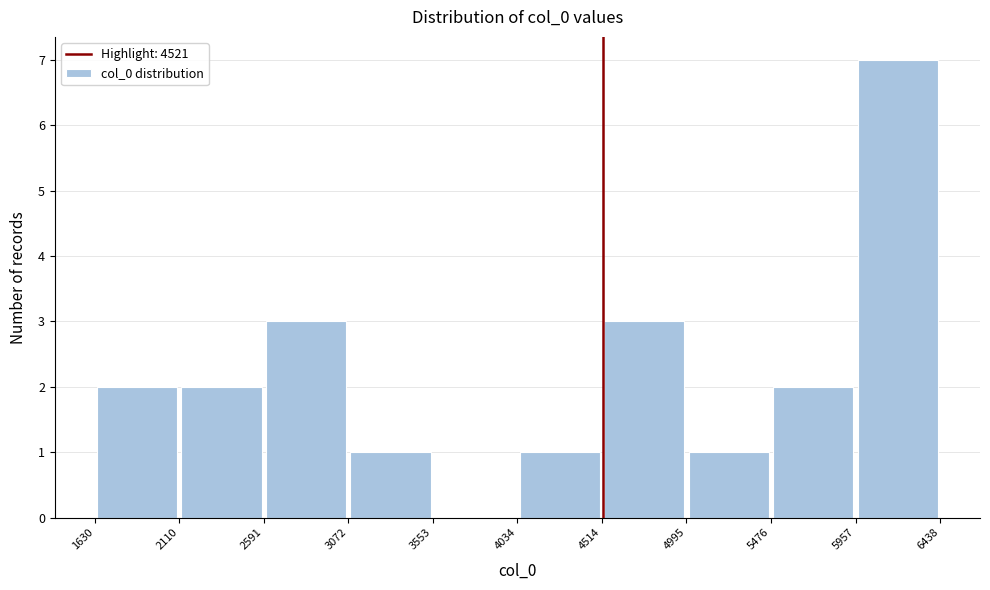

How tall is the bar that spans 5957 to 6438 on the x-axis? The values are not printed on the chart, so give them approximately, as read against the axis.

7